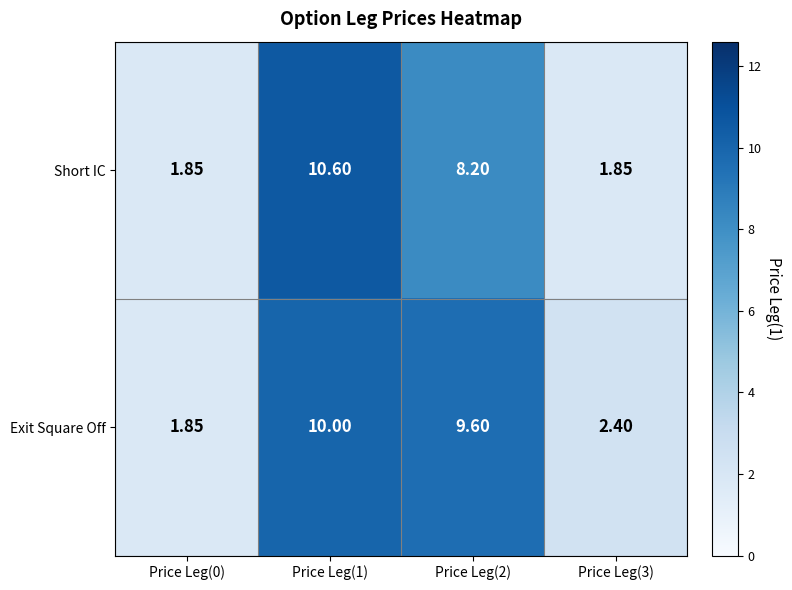

Which series has the widest spread of values?

Short IC